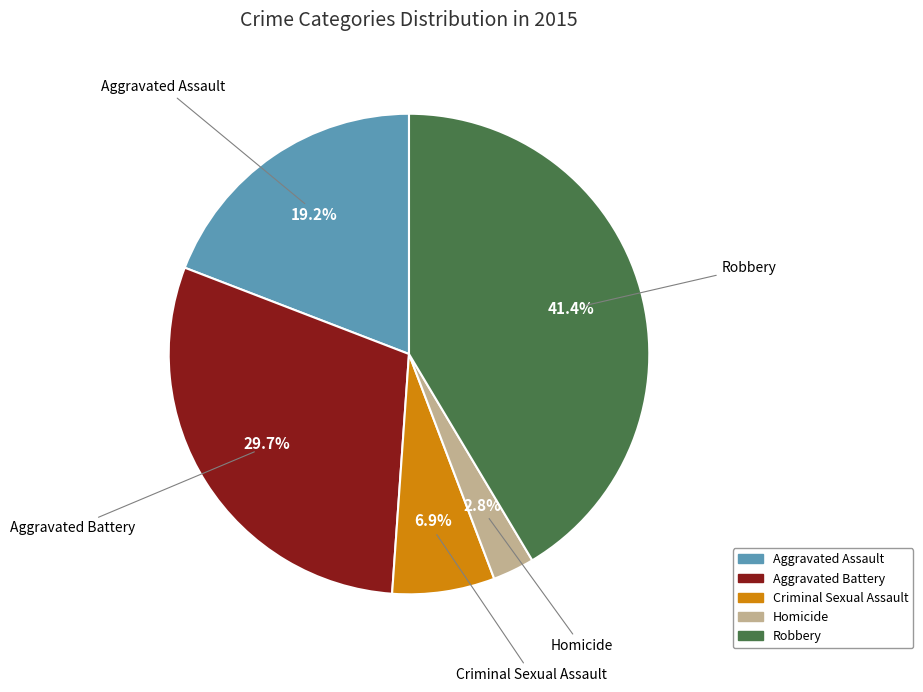

Which has a higher value, Robbery or Aggravated Battery?

Robbery